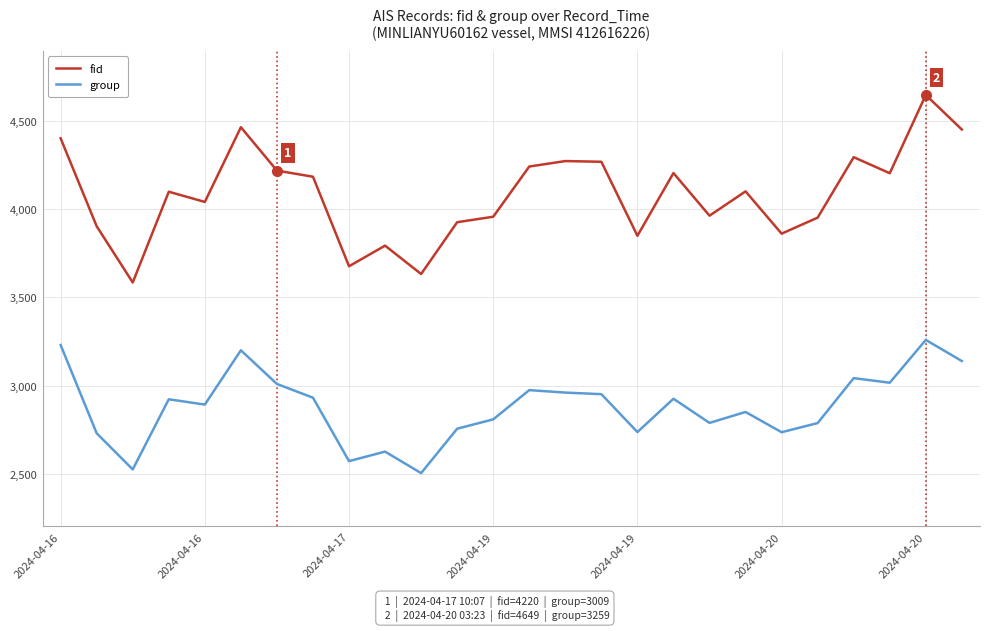

What is the smallest value displayed?

2503